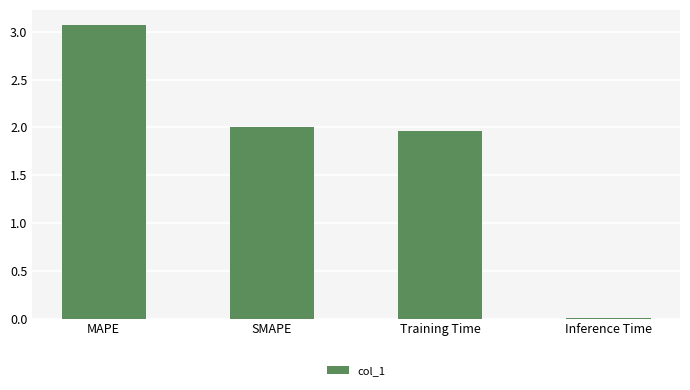

What is the maximum value shown in the chart?

3.1